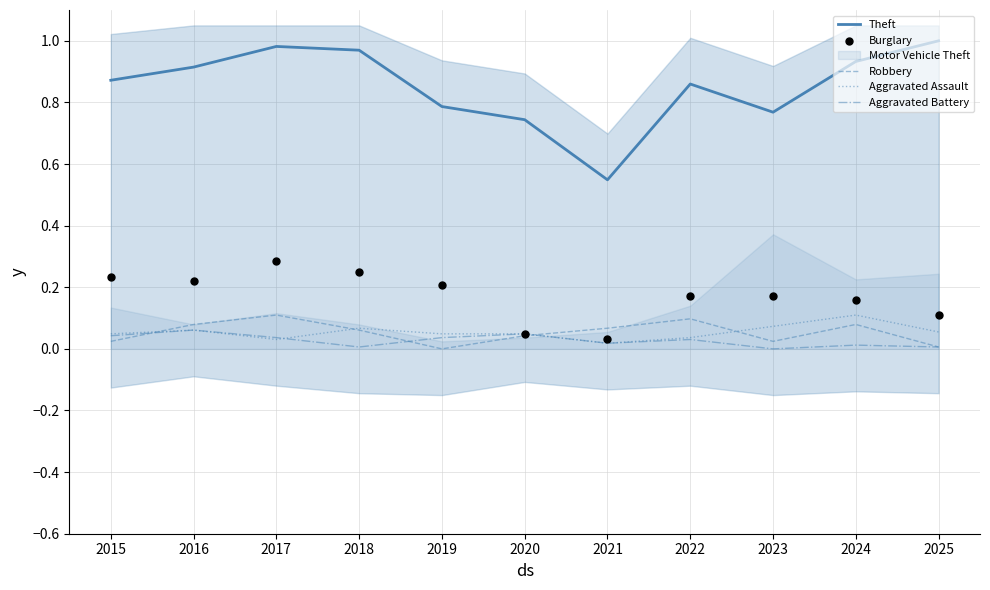

Which series contains the highest Y value?

Theft